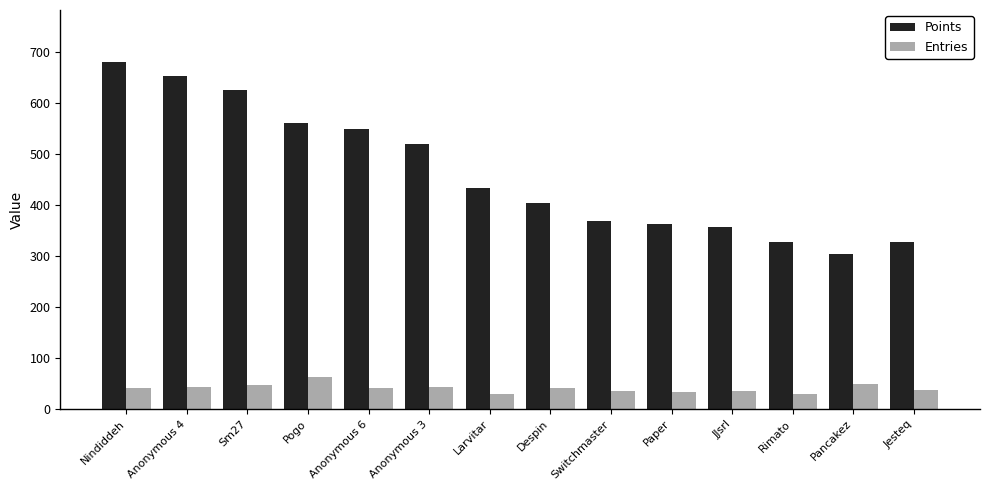

What is the spread (max minus min) of values at Anonymous 3?

477